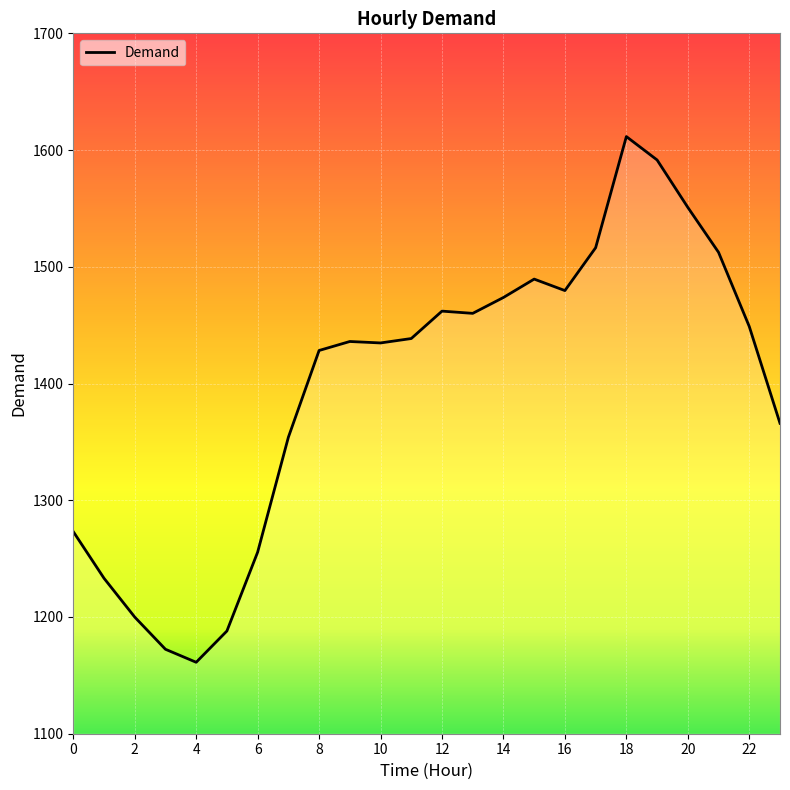

What is the minimum value shown in the chart?

1161.2